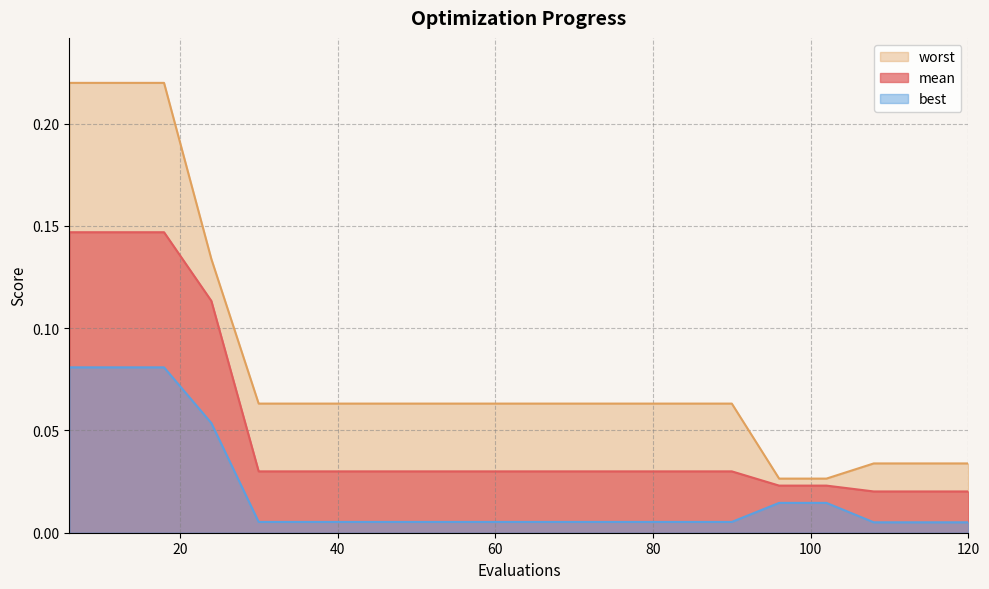

Is it true that worst equals 0.0 at 96?

False